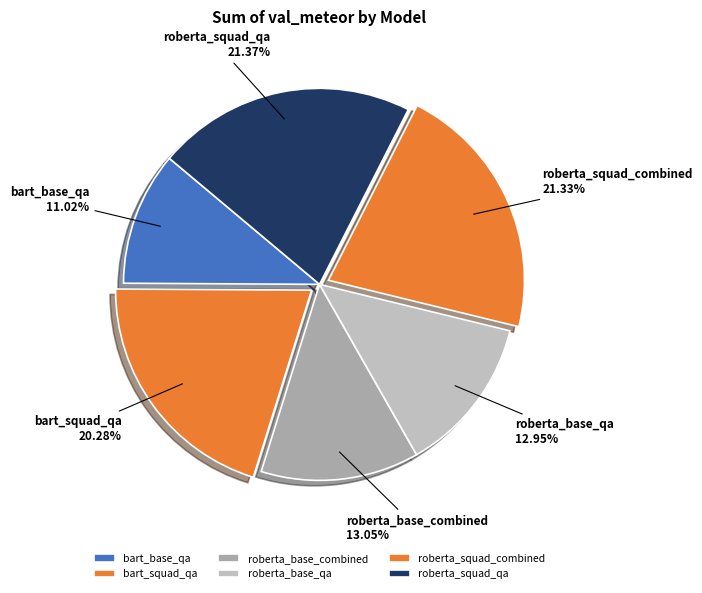

To the nearest percent, what is the combined percentage of roberta_squad_qa and bart_base_qa?

32%